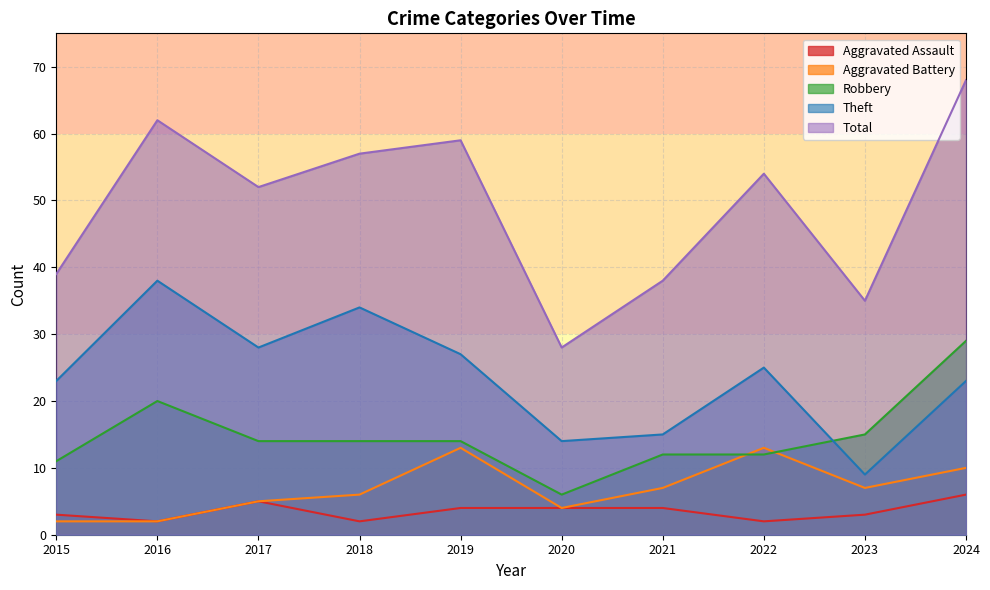

What is the sum of all Aggravated Assault values?

35